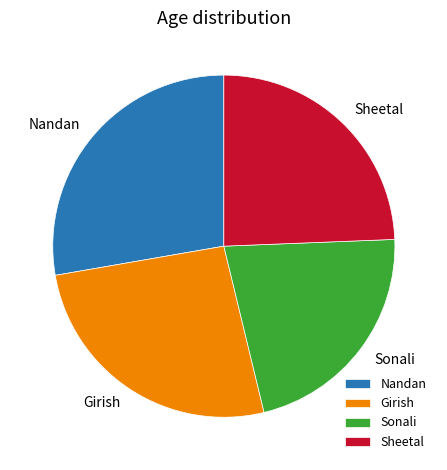

Is the sum of Sheetal and Nandan greater than half?

Yes